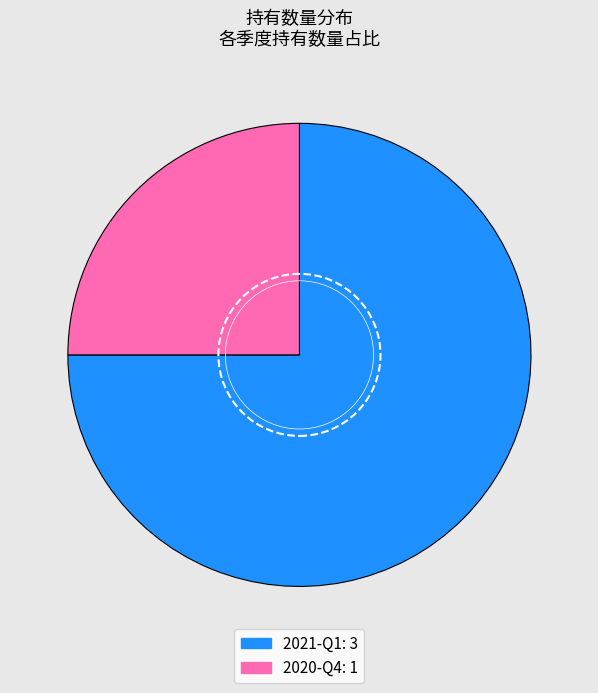

Is there a majority slice in this chart?

Yes